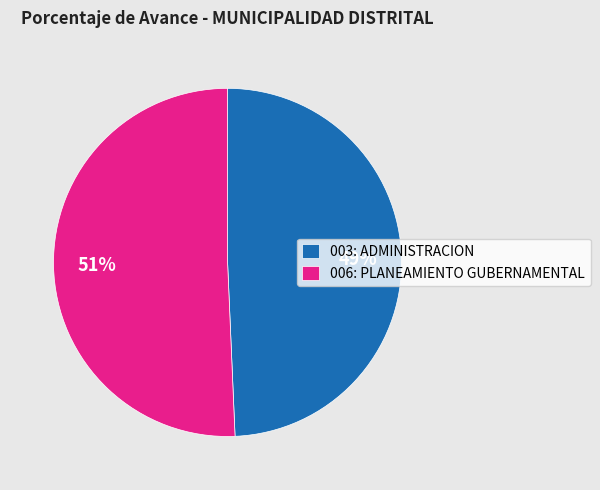

Which slice represents more than half of the pie?

006: PLANEAMIENTO GUBERNAMENTAL